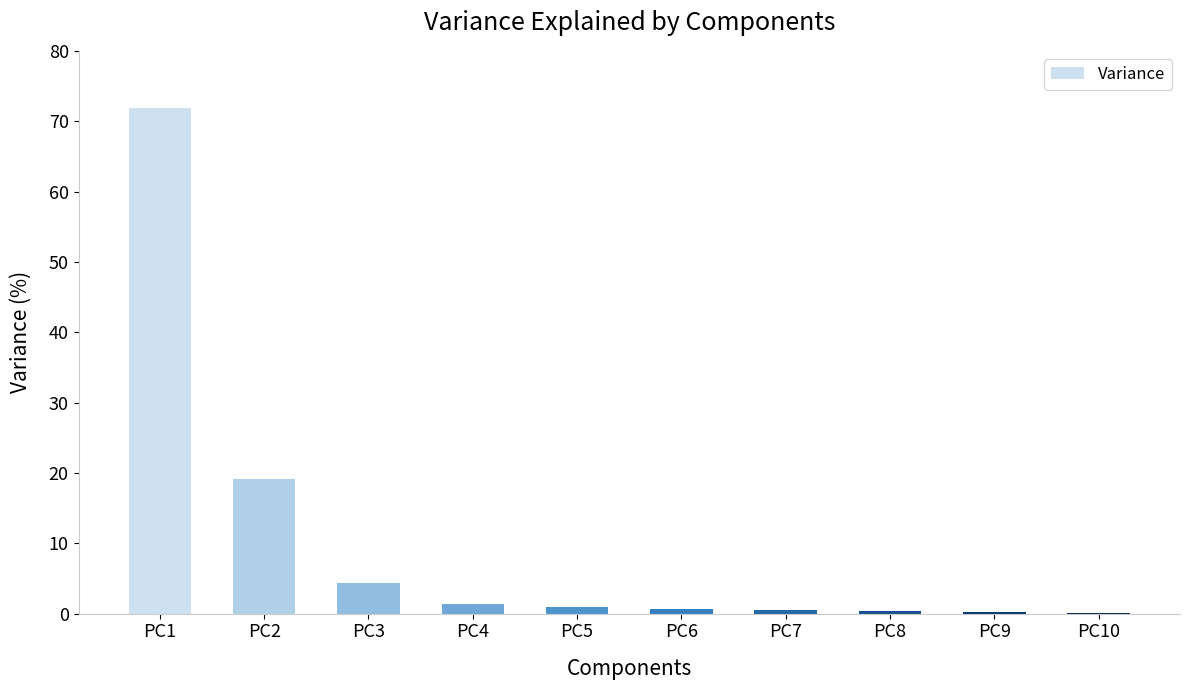

At which label is the value closest to 36?

PC2